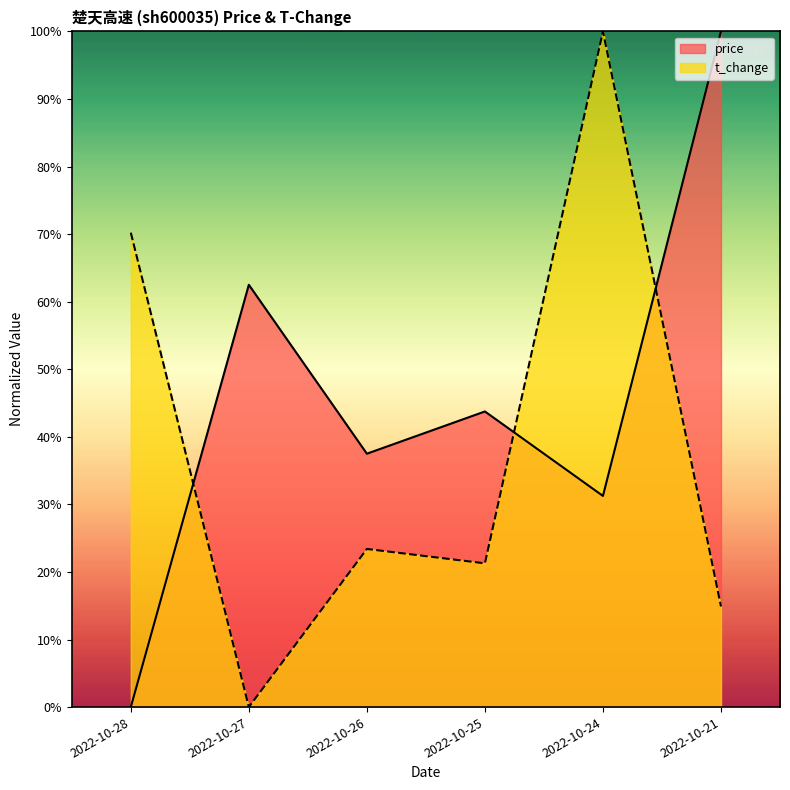

List the series in order of their overall mean, highest first.

price, t_change